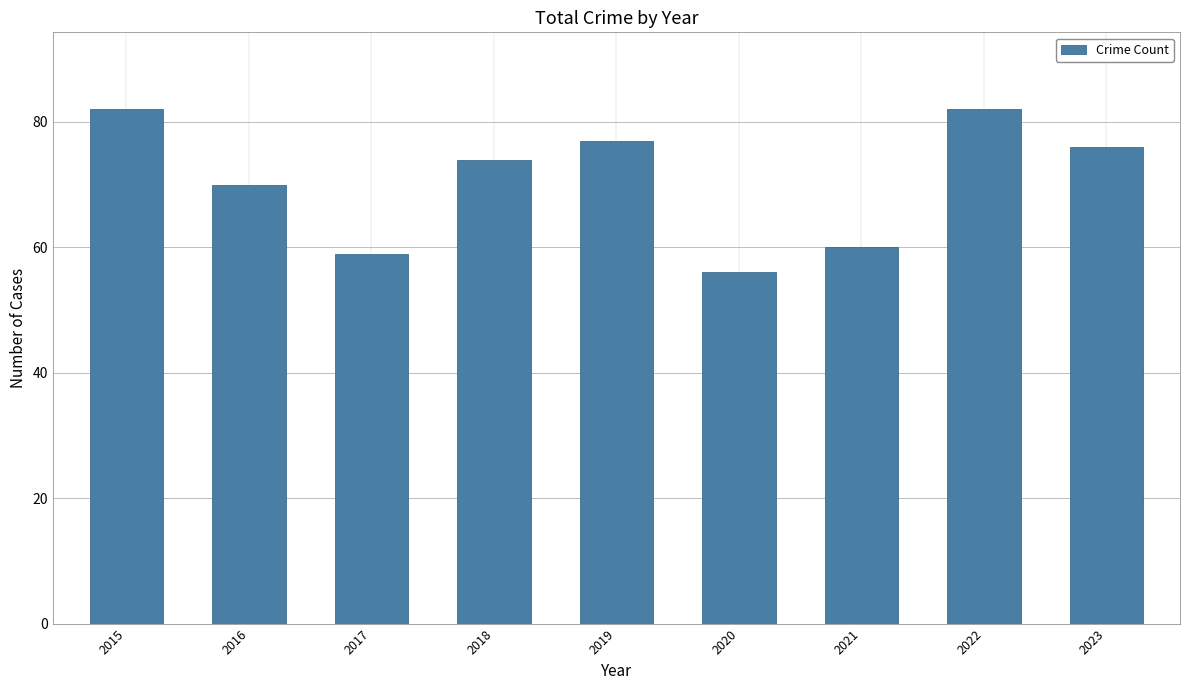

Reading right to left, what are all the values shown in this chart?

76	82	60	56	77	74	59	70	82